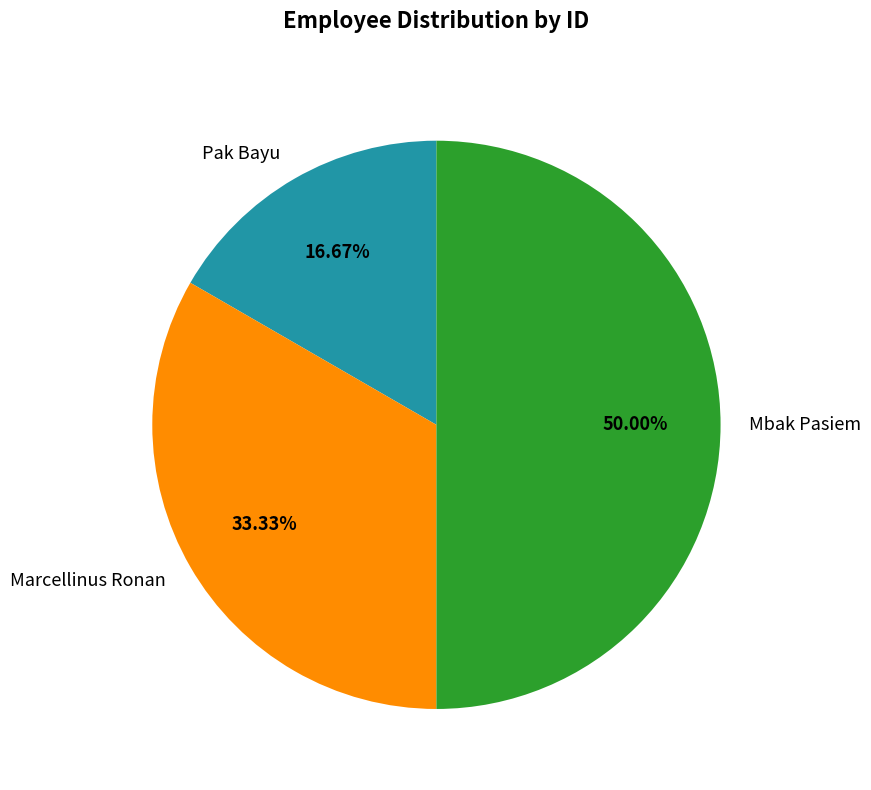

Is it true that Mbak Pasiem is 64% of the pie?

False